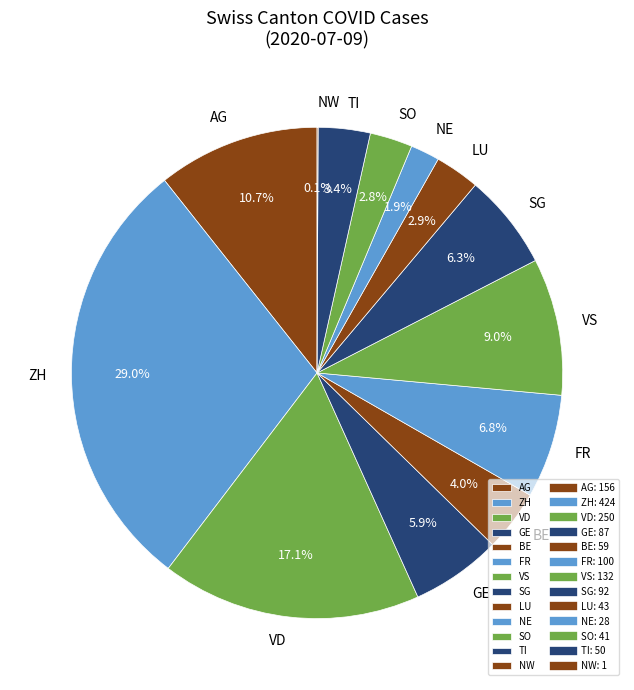

What is the largest slice in the pie chart?

ZH